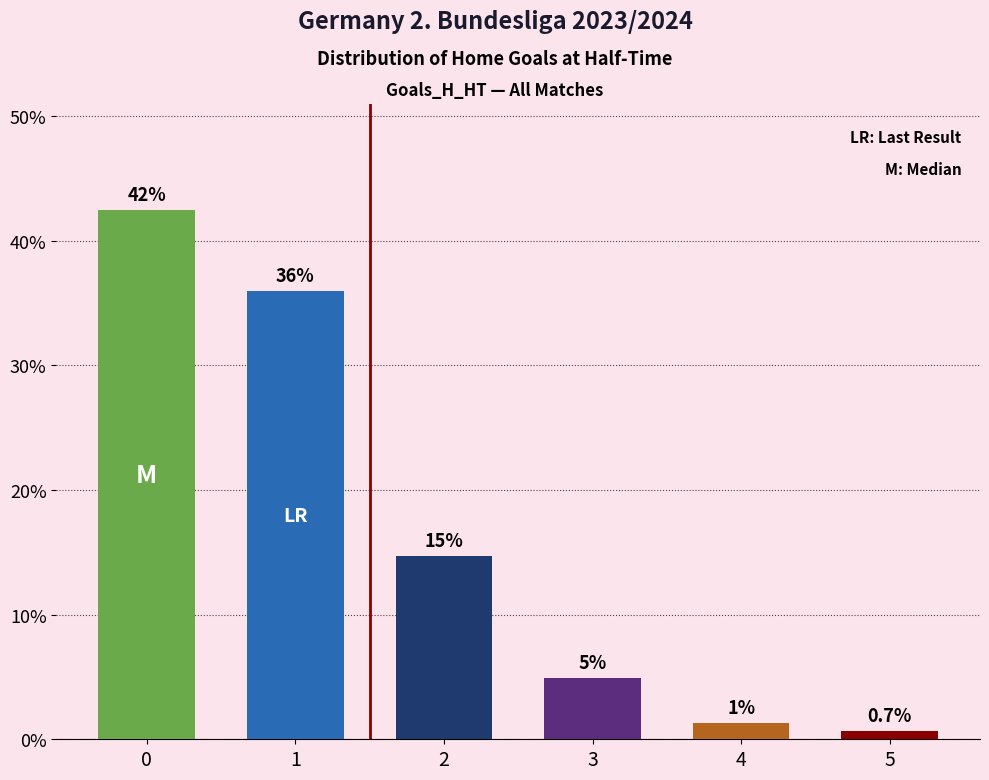

How many bars are there in total?

6